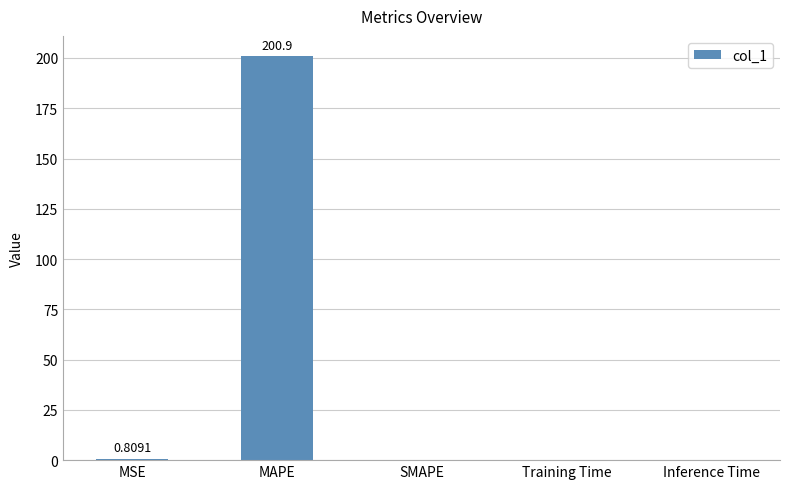

What is the sum of all values?

201.8